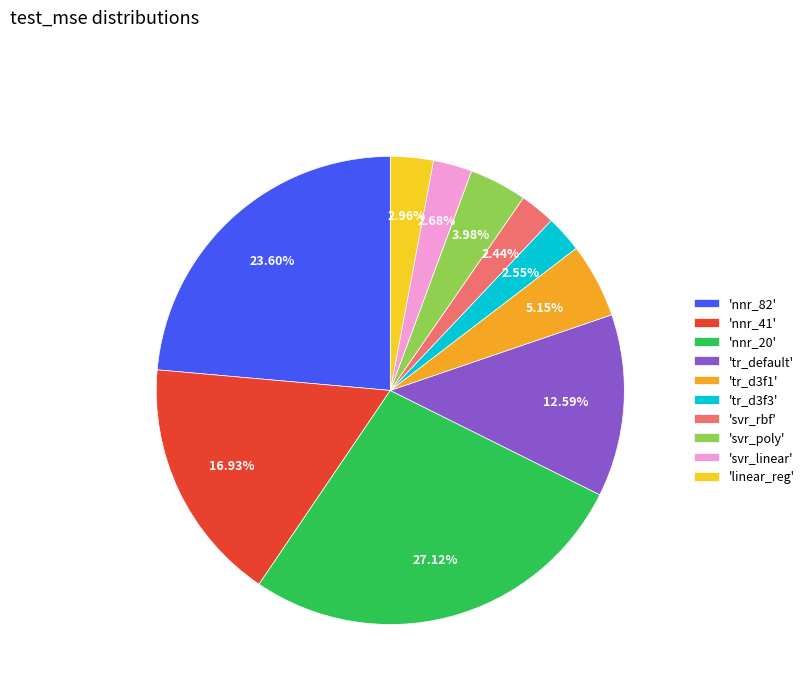

Does 'nnr_82' account for over 50% of the chart?

No